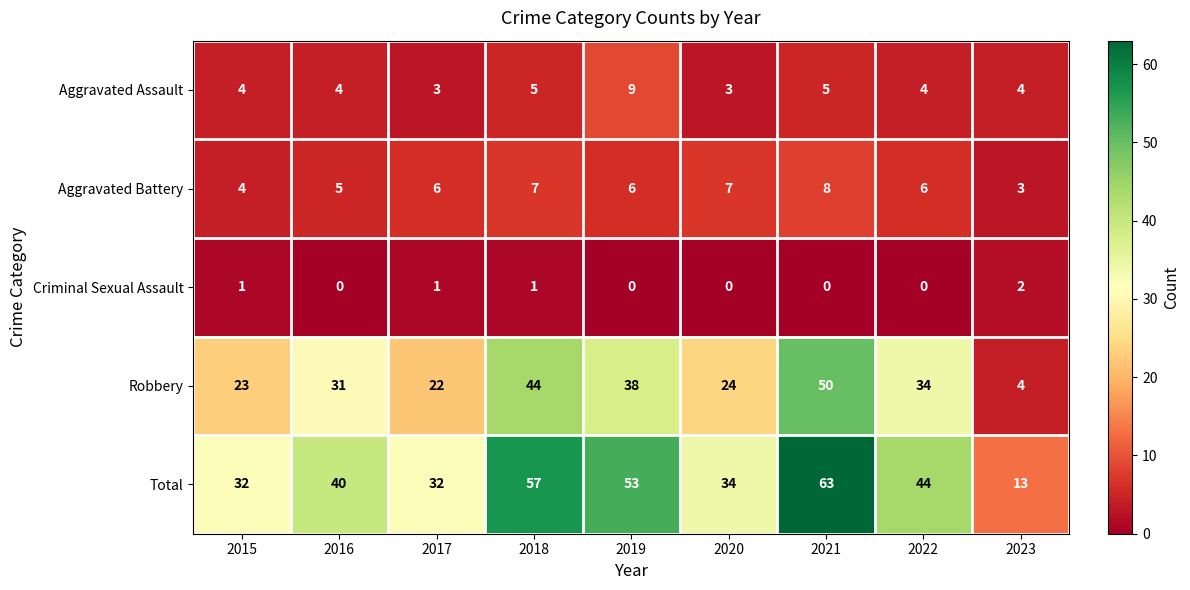

What is the sum of all Criminal Sexual Assault values?

5